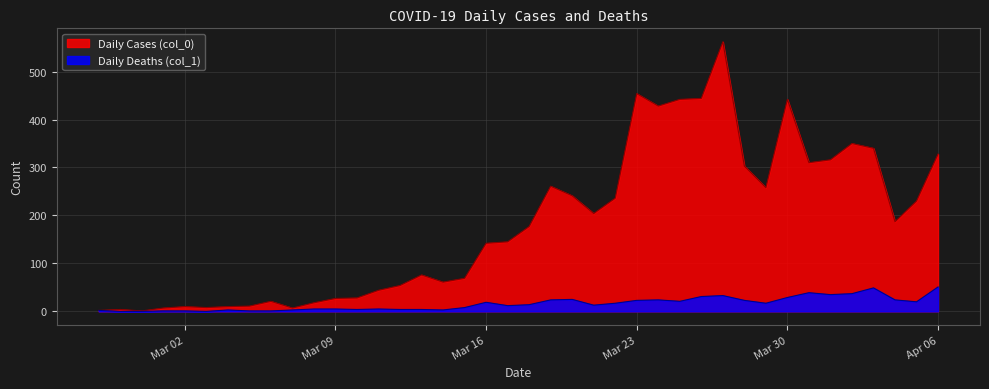

True or false: Daily Deaths (col_1) has more than 0 points higher than both neighbors.

True